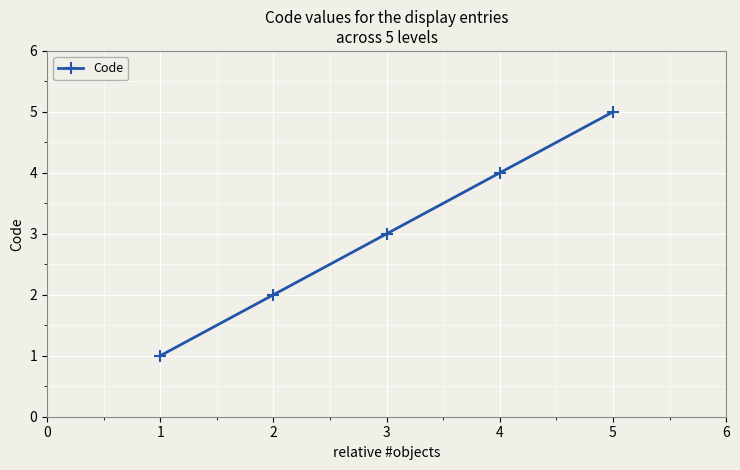

What is the change in value from 3 to 4?

+1